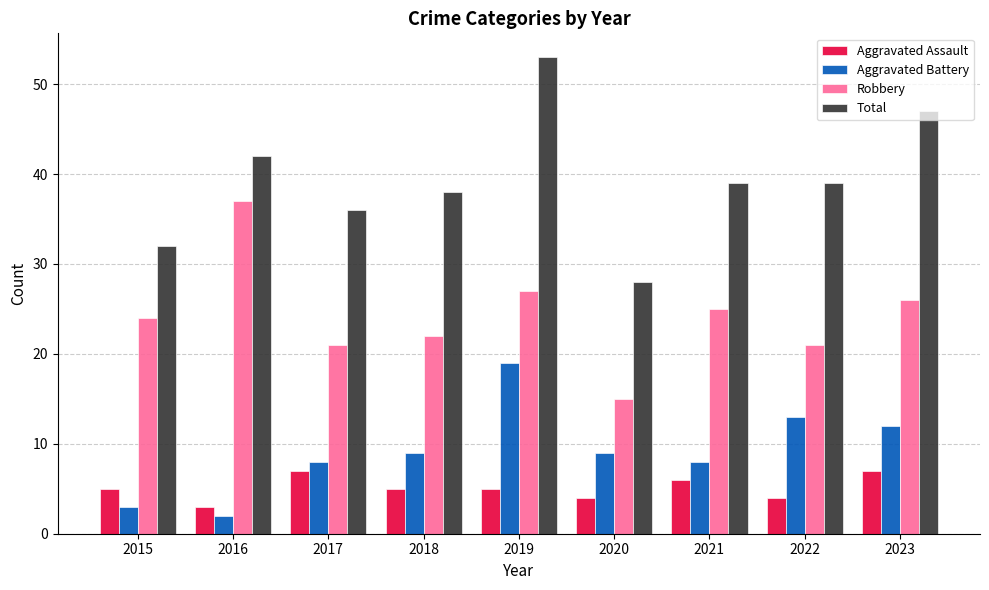

Which label corresponds to the smallest value in the chart?

2016